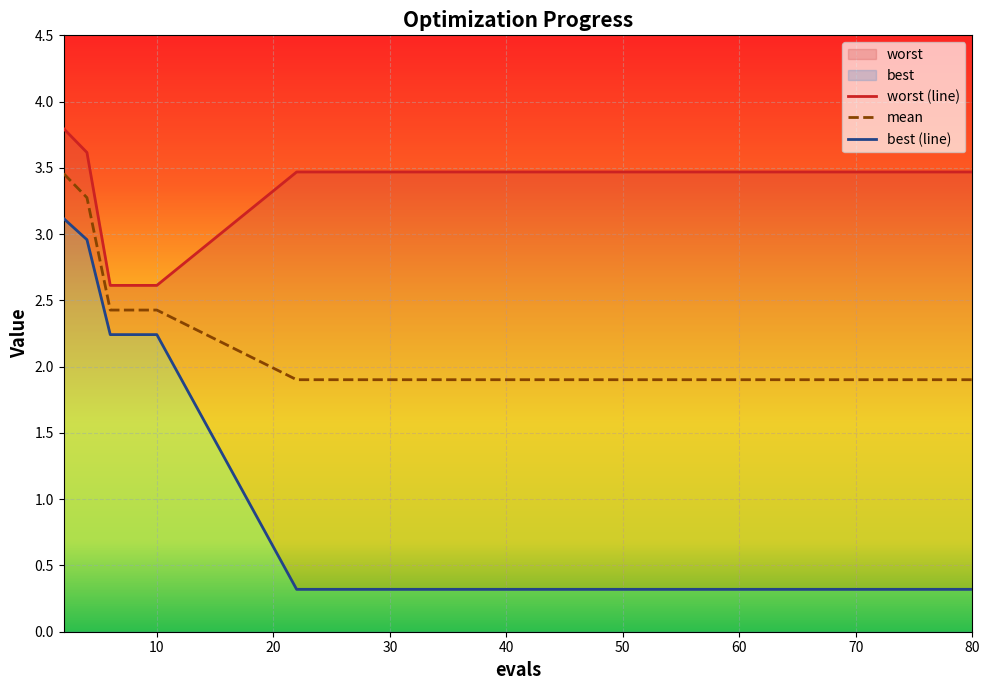

List the series in order of their peak value, lowest first.

best, mean, worst